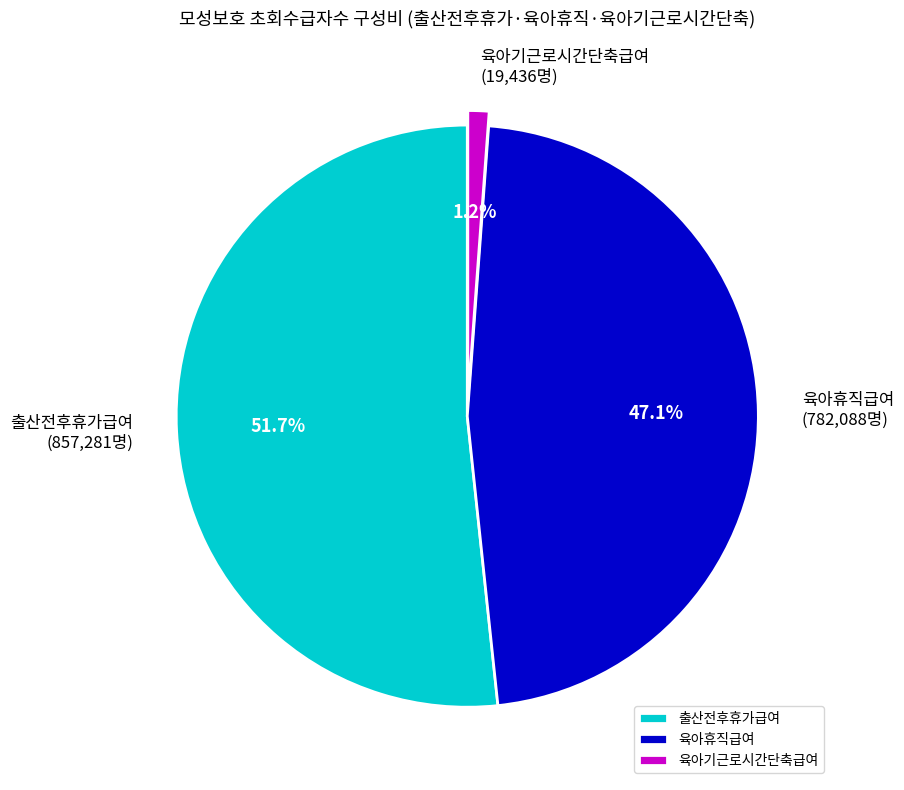

What percentage do 육아기근로시간단축급여 and 출산전후휴가급여 together represent?

52.9%